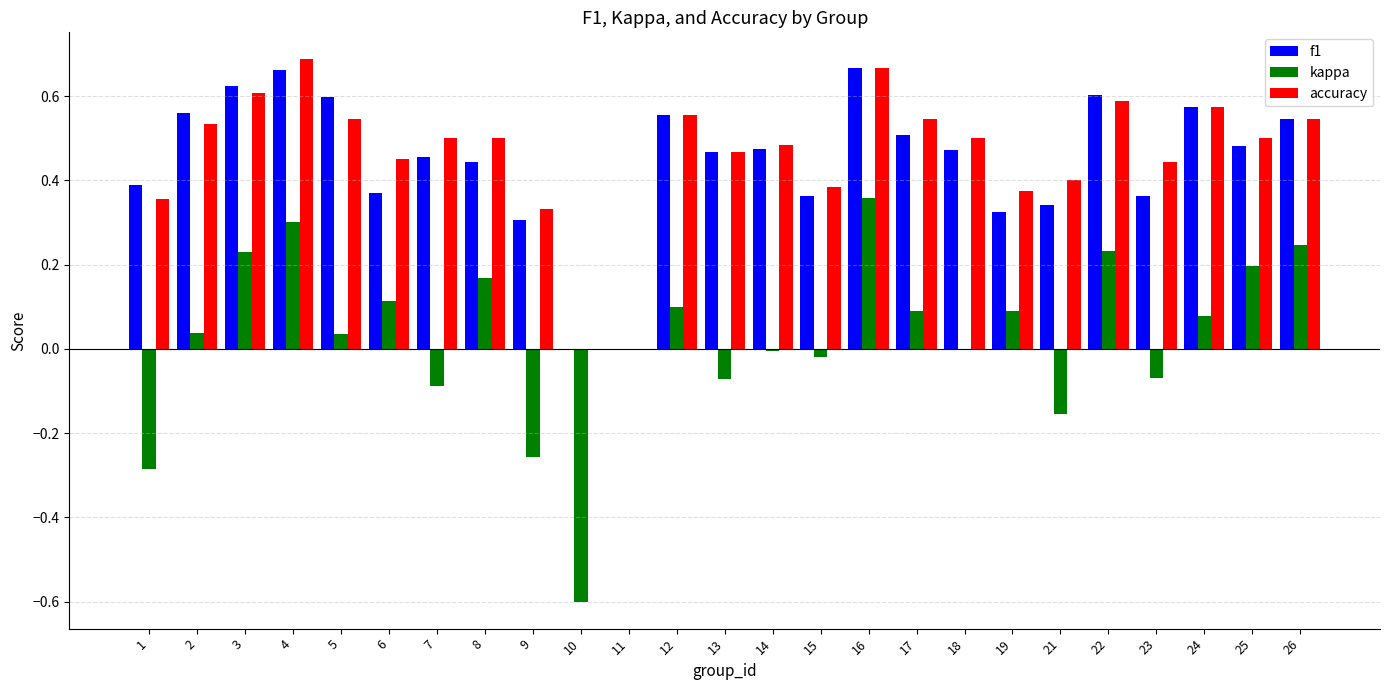

What is the total value across all series at 4?

1.7